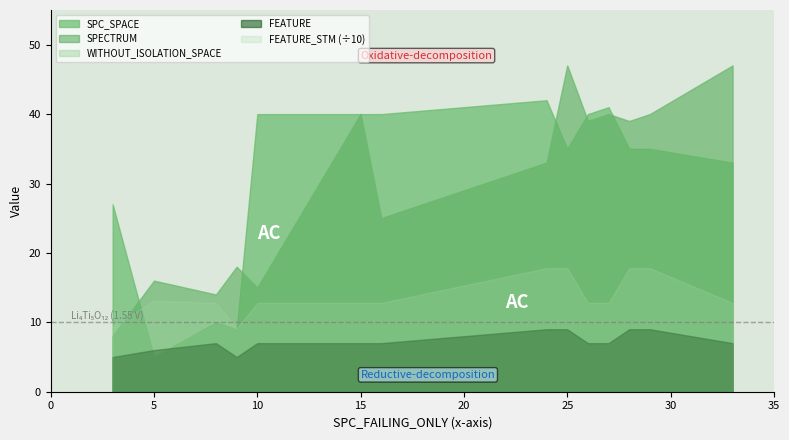

The FEATURE_STM series shows 128 at 27. True or false?

True